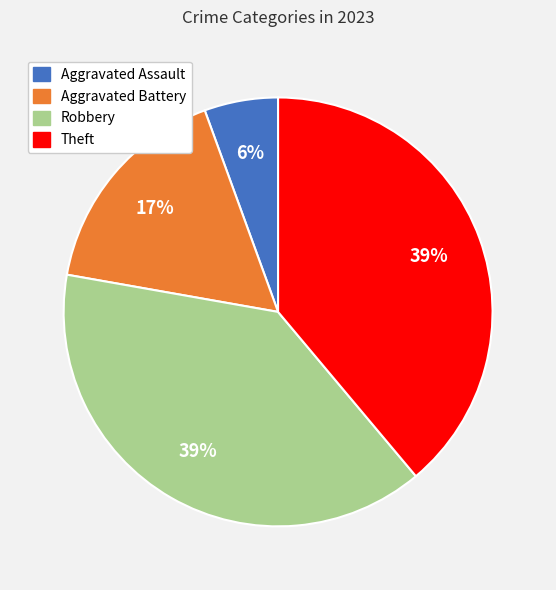

Which slice is the smallest?

Aggravated Assault